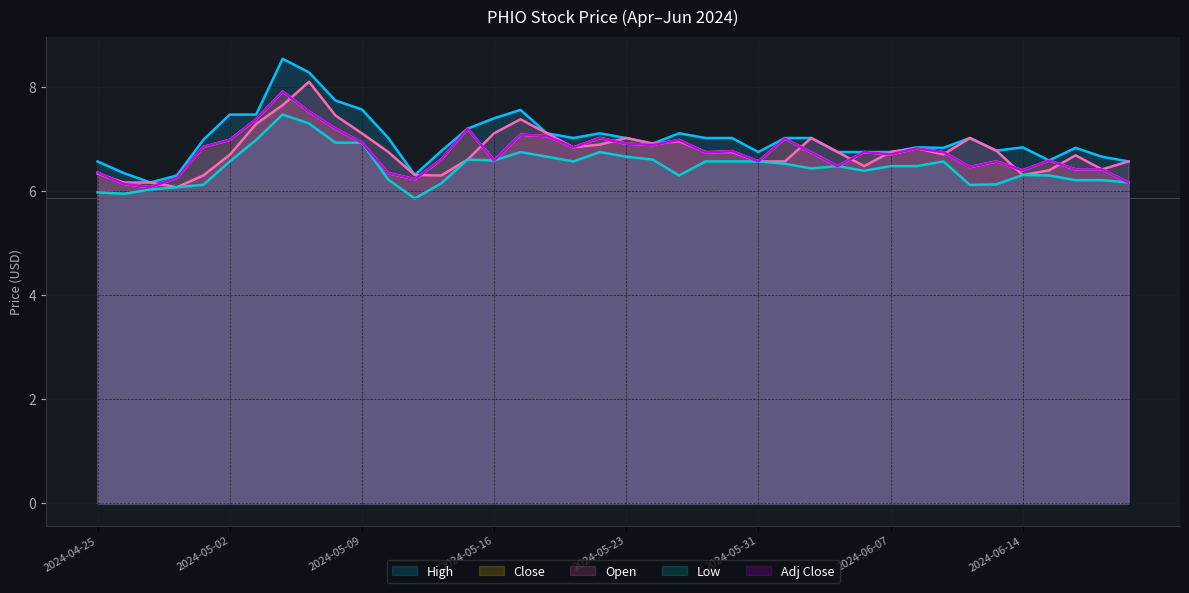

How many interior local valleys does the Low series have?

8